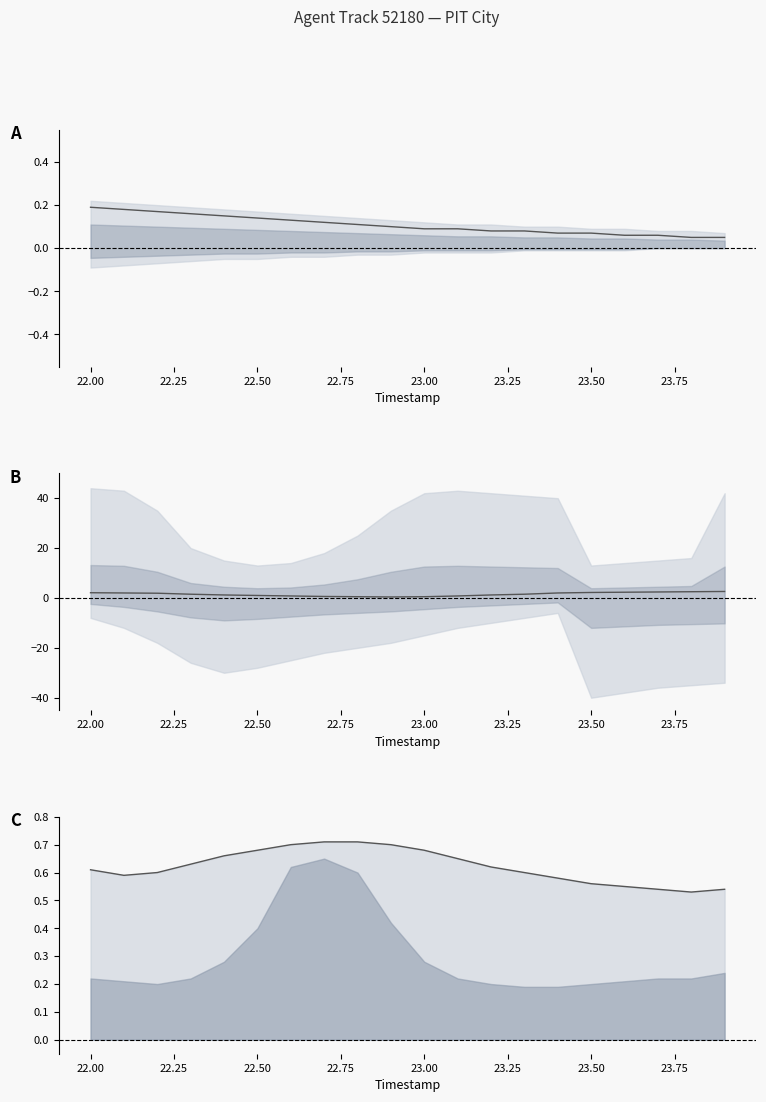

How many series are shown in this chart?

2